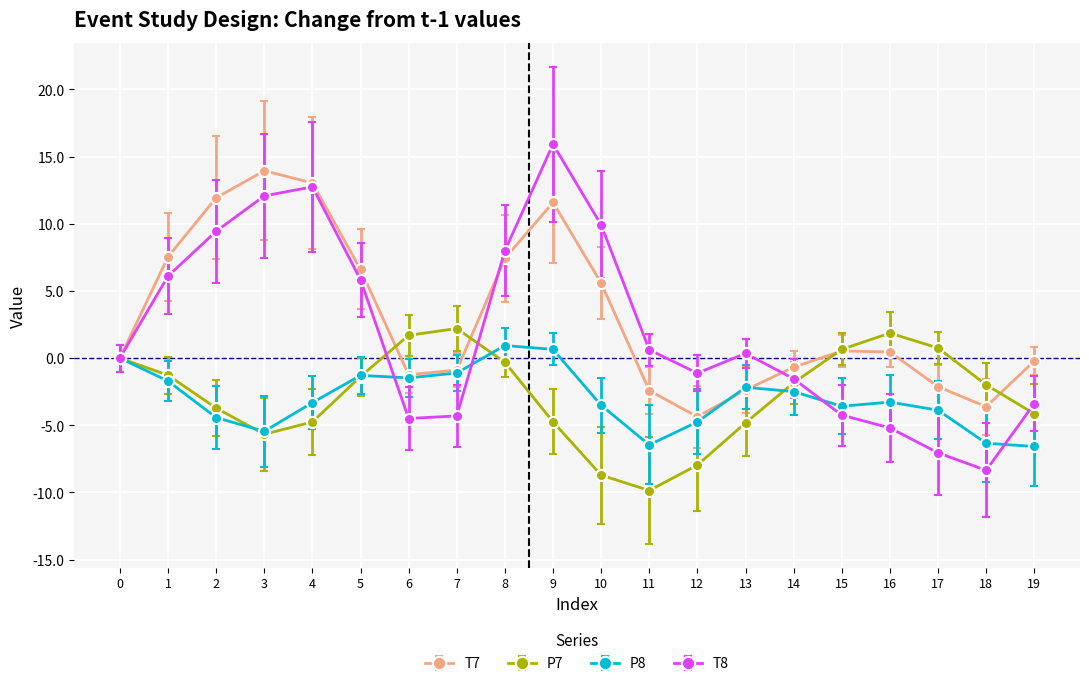

At which category is the sum across all series the highest?

9